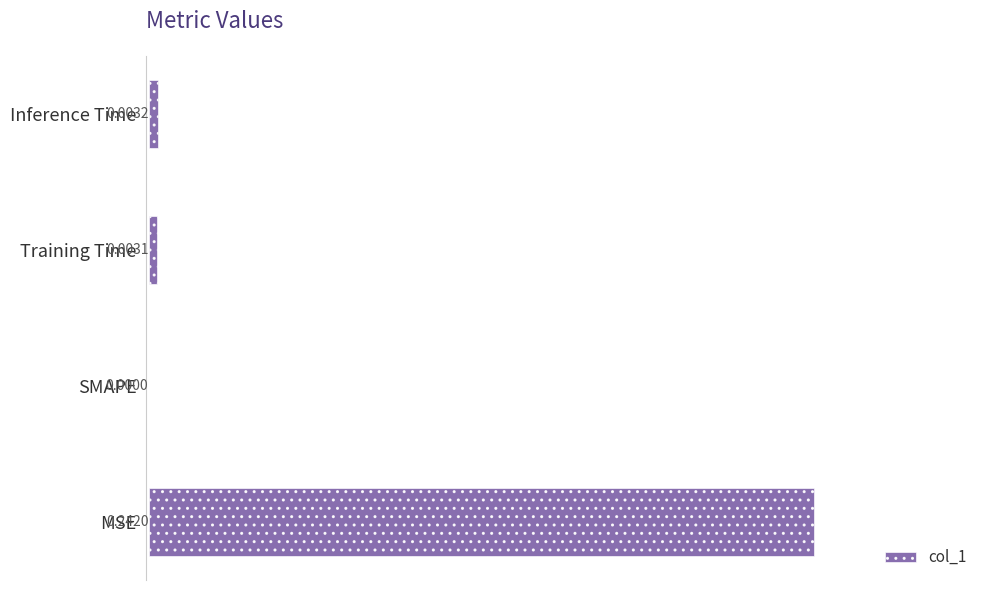

Are the bars horizontal?

Yes